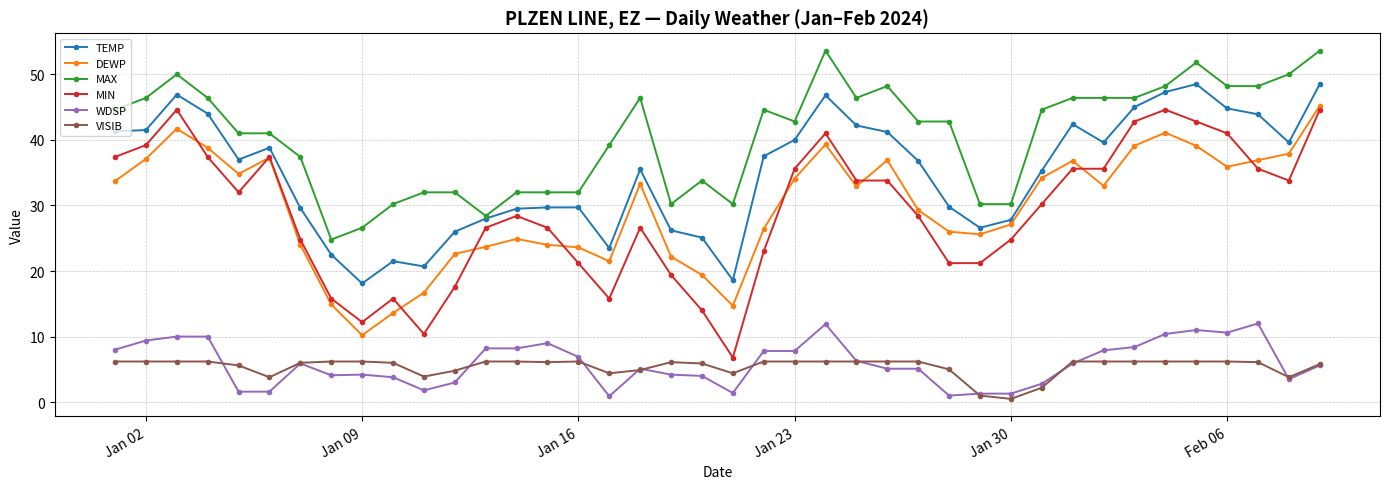

True or false: MAX and DEWP intersect in this chart.

False